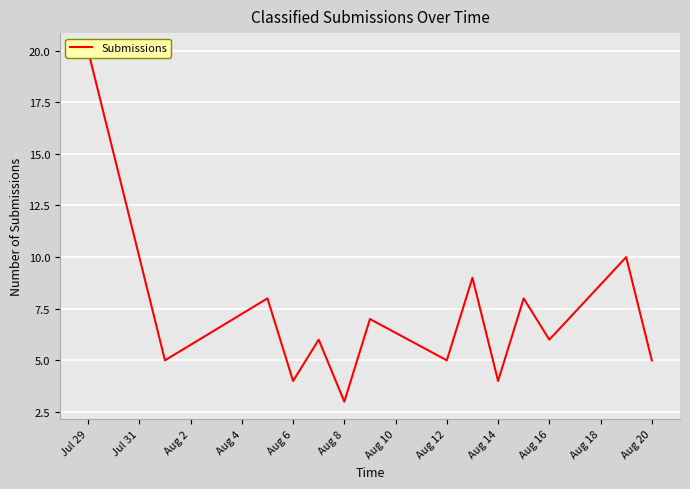

How many data points are above 6?

6